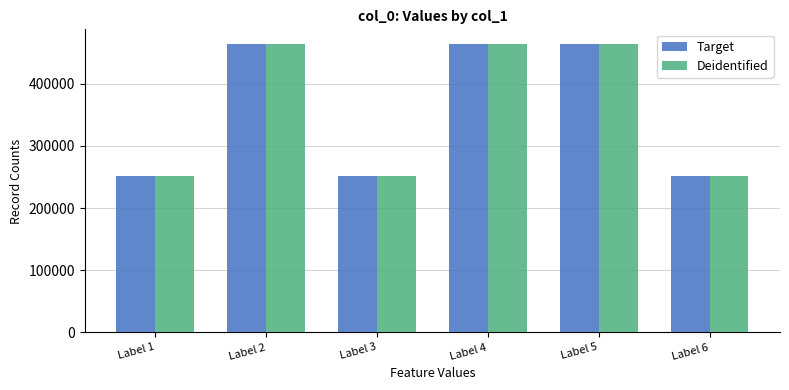

What is the maximum value for Deidentified?

464385